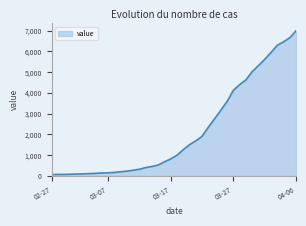

What is the difference between the maximum and minimum values?

6931